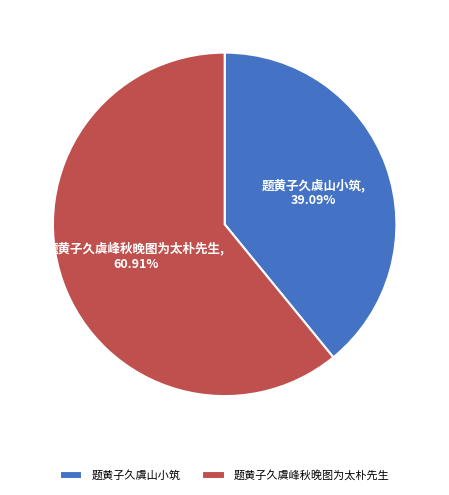

Combined, do 题黄子久虞峰秋晚图为太朴先生 and 题黄子久虞山小筑 account for over 50%?

Yes